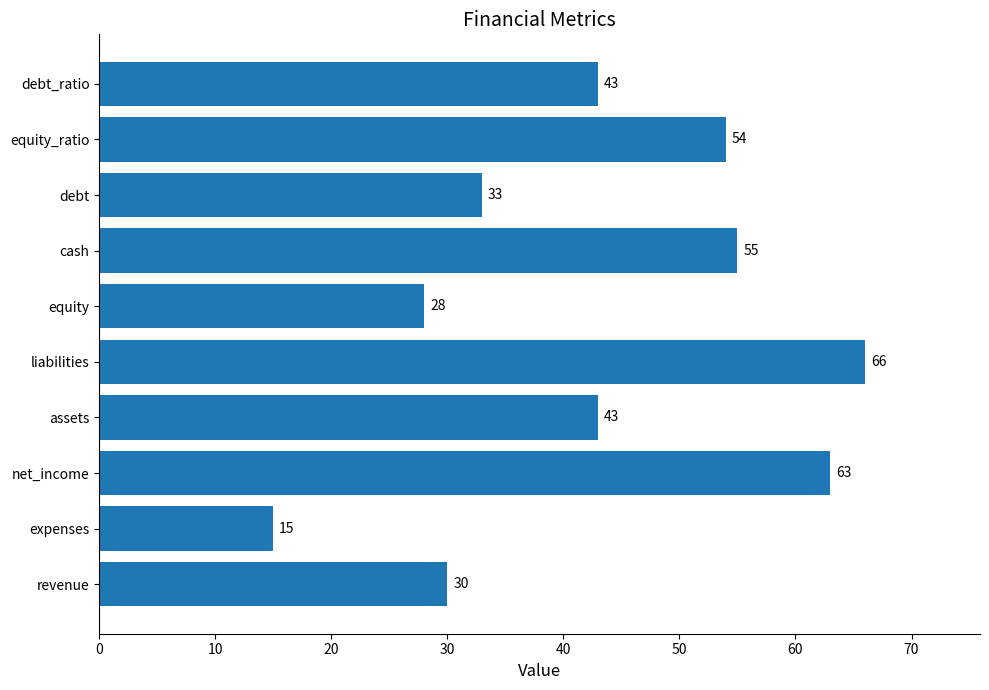

What is the change in value from revenue to cash?

+25